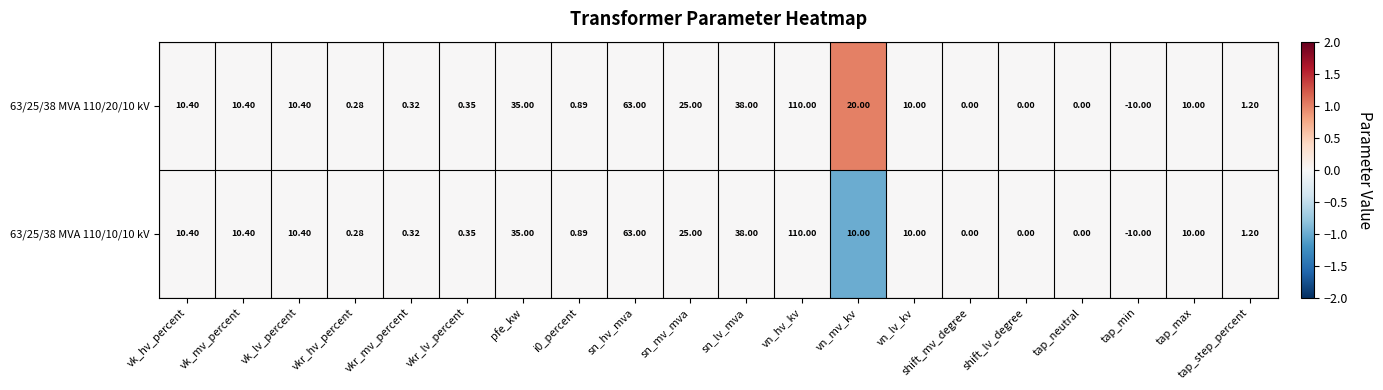

Is the value of 63/25/38 MVA 110/10/10 kV at i0_percent greater than the value of 63/25/38 MVA 110/20/10 kV at tap_step_percent?

No